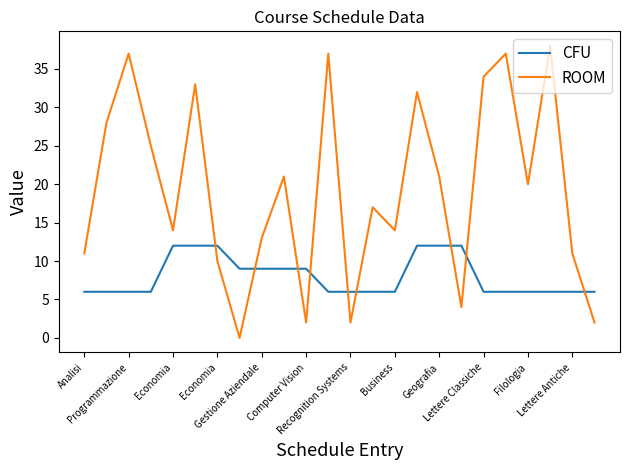

What is the difference between the maximum and minimum values in the ROOM series?

38